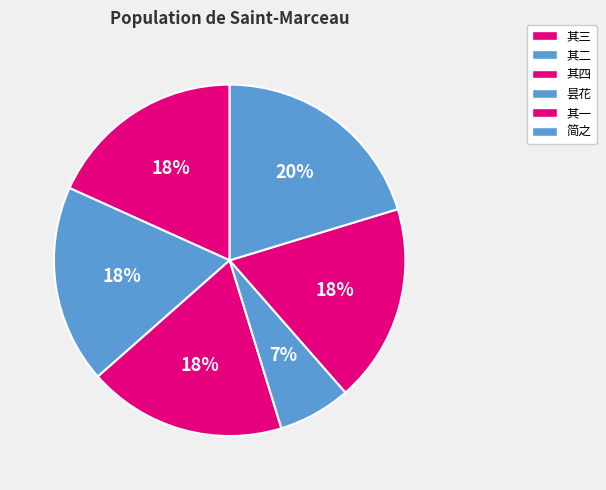

Count the number of slices in the pie.

6